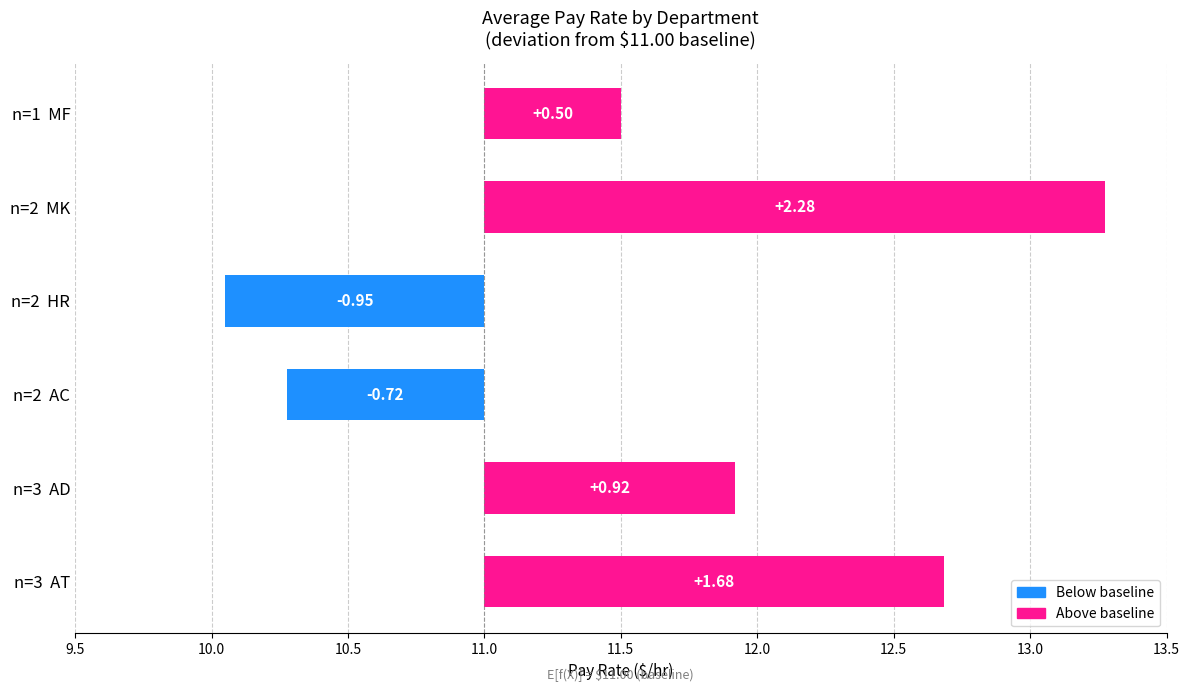

At which category does the chart reach its minimum across all series?

HR